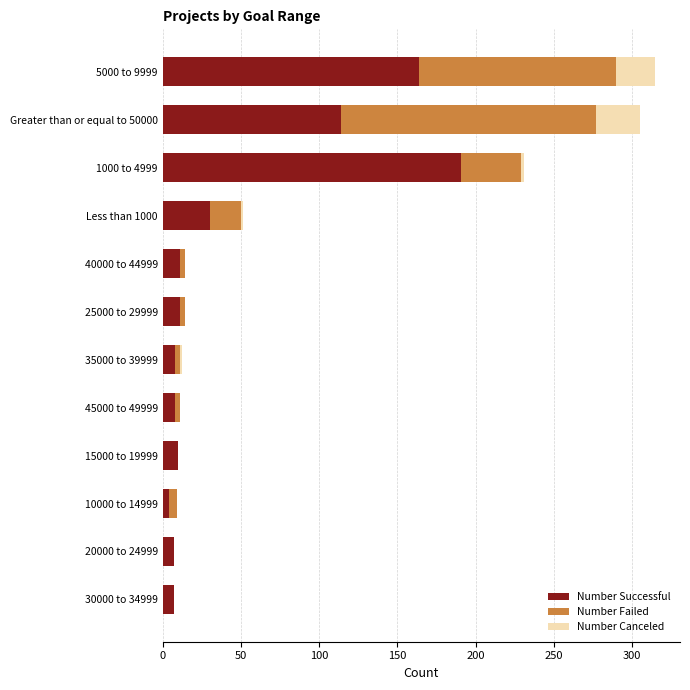

What is the total value across all series at Greater than or equal to 50000?

305